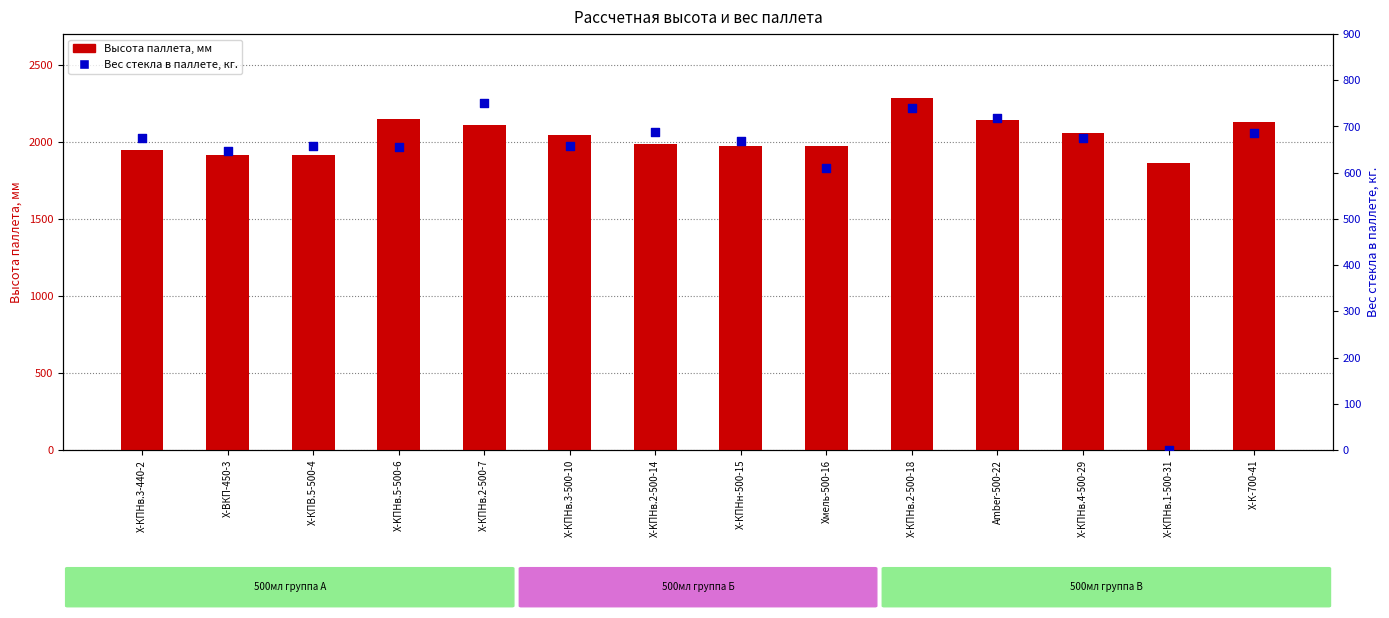

Which series has the widest spread of Y values?

Вес стекла в паллете, кг.